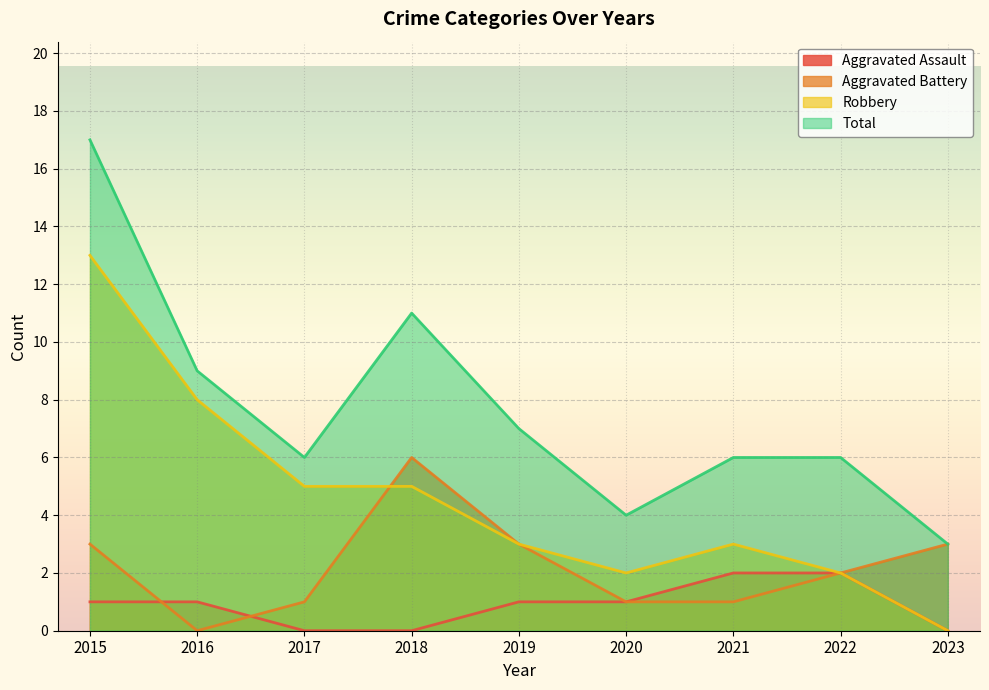

Rank the series at 2019 from highest to lowest value.

Total, Aggravated Battery, Robbery, Aggravated Assault